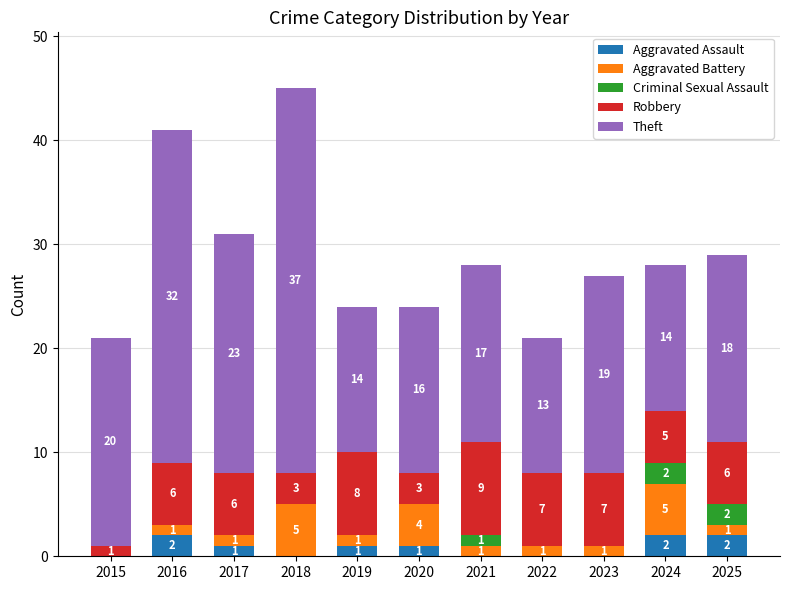

What is the total value across all series at 2015?

21